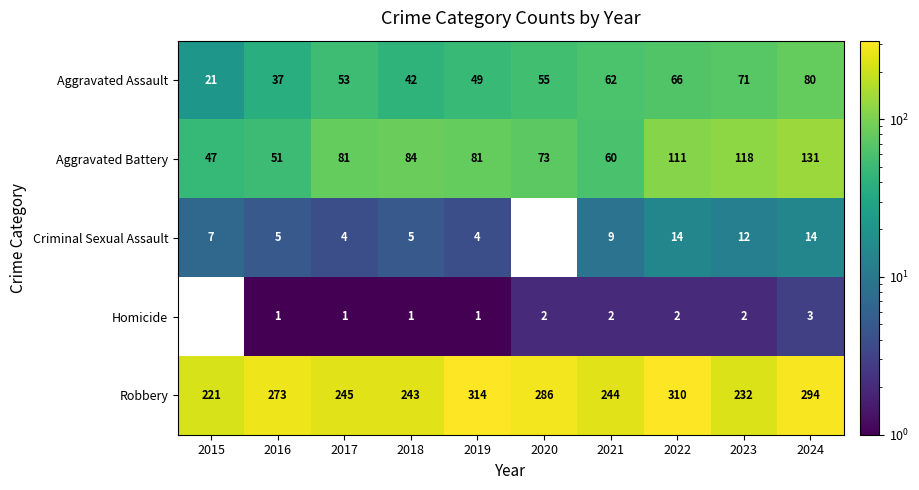

Which category has the lowest value in the Aggravated Assault series?

2015